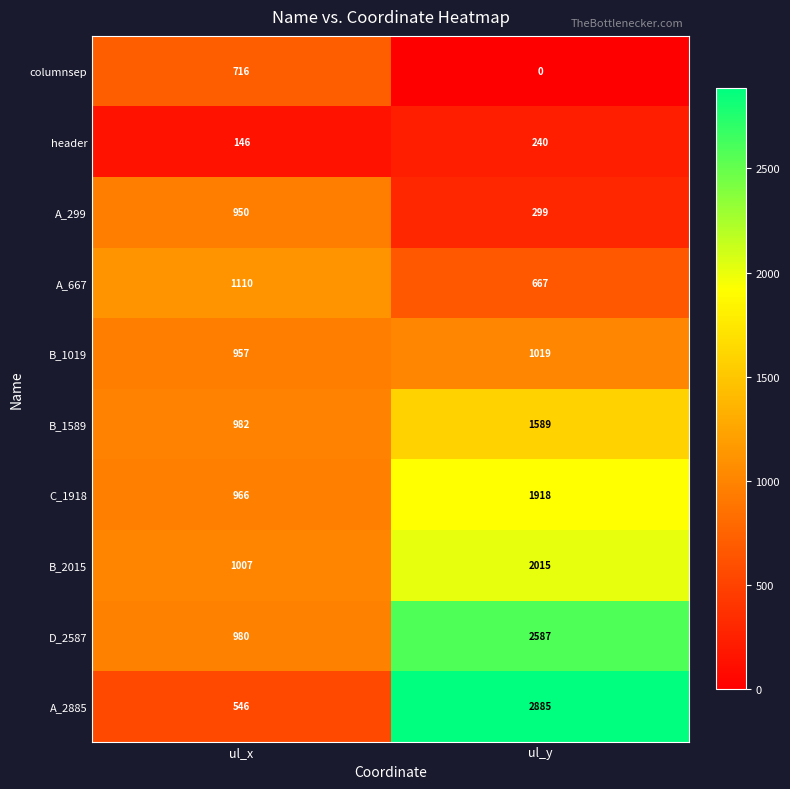

What is the approximate value of B_2015 at ul_y, to the nearest 50?

2000